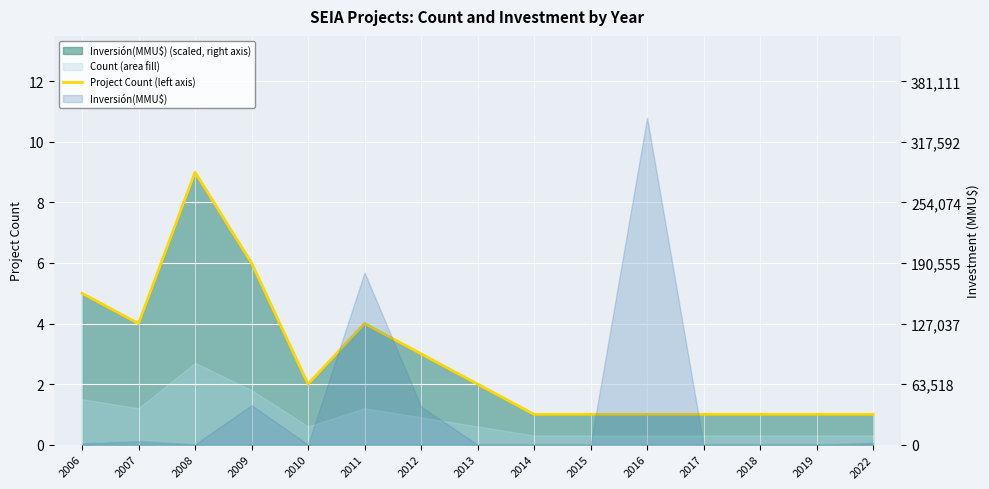

What is the ratio of the value at 2007 to the value at 2012?

1.3